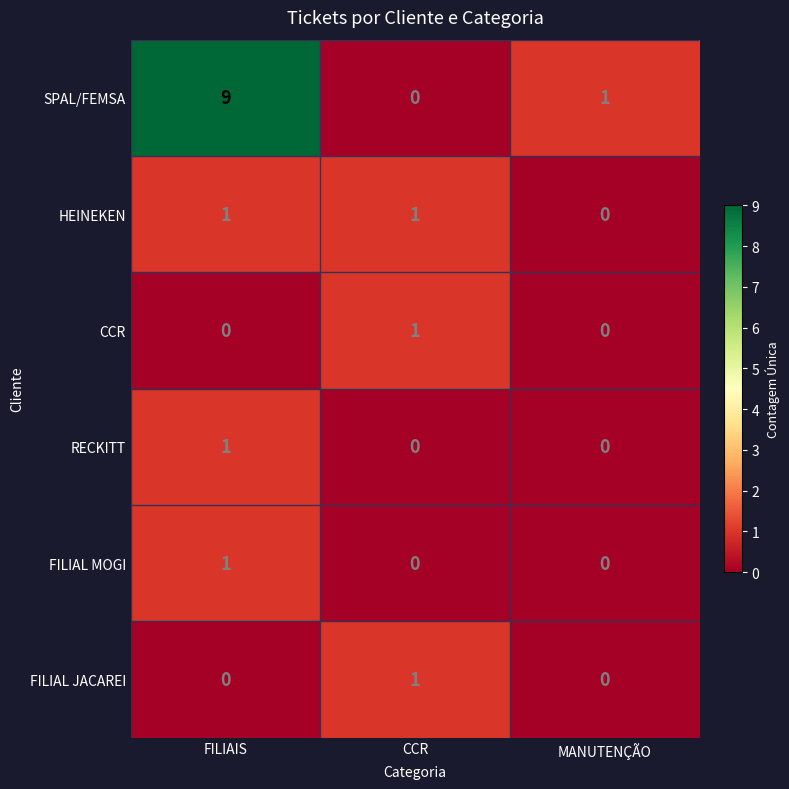

At which category is the sum across all series the highest?

FILIAIS